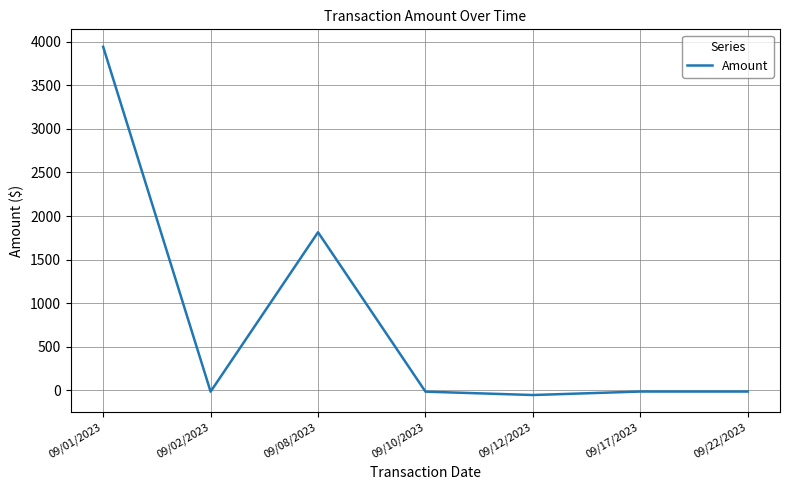

The chart shows a value of -15.0 at 09/22/2023. True or false?

True